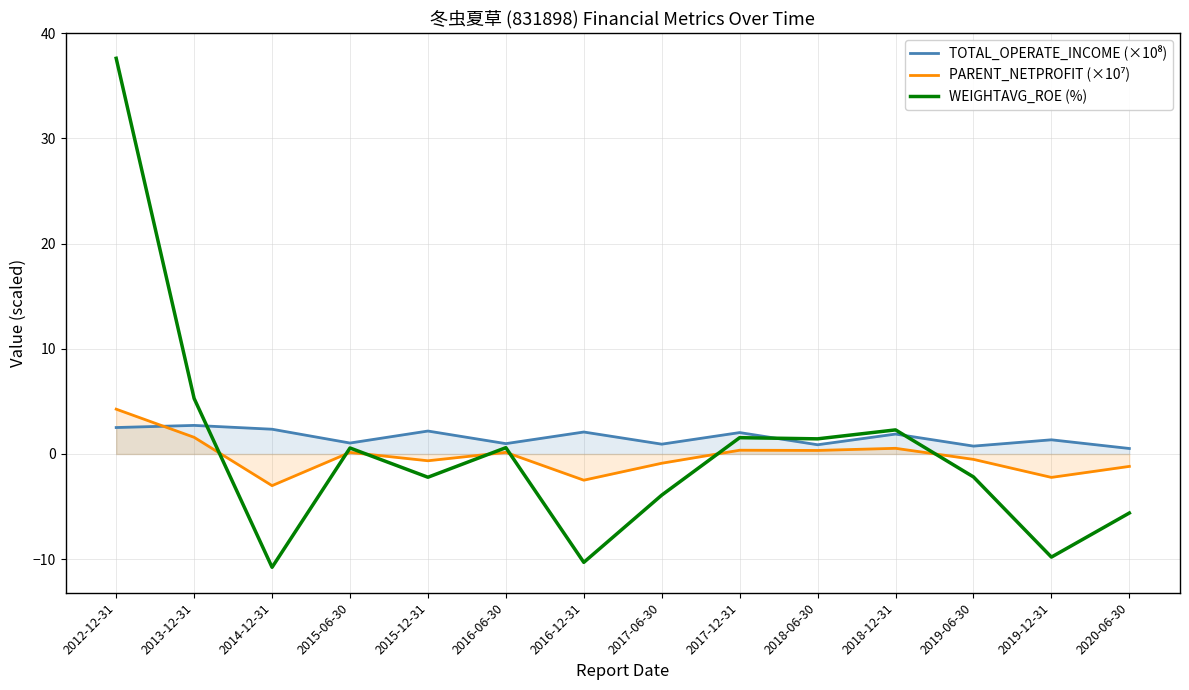

What is the average value of the TOTAL_OPERATE_INCOME (×10⁸) series?

1.6